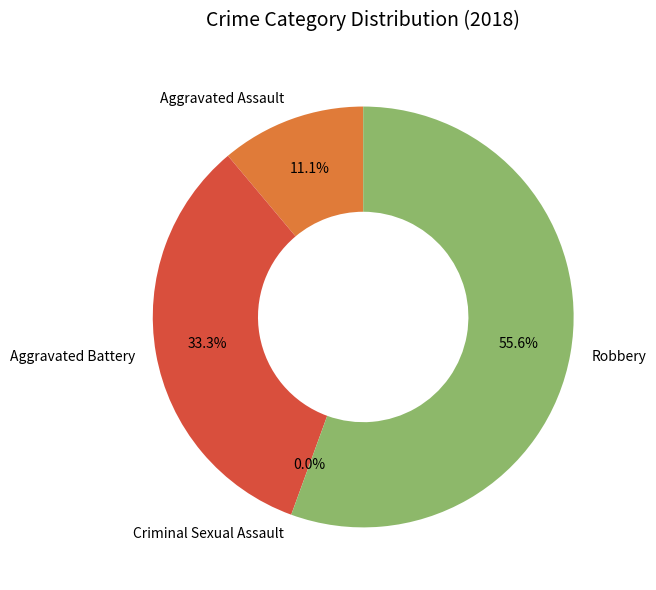

What is the change in value from Aggravated Assault to Aggravated Battery?

+2